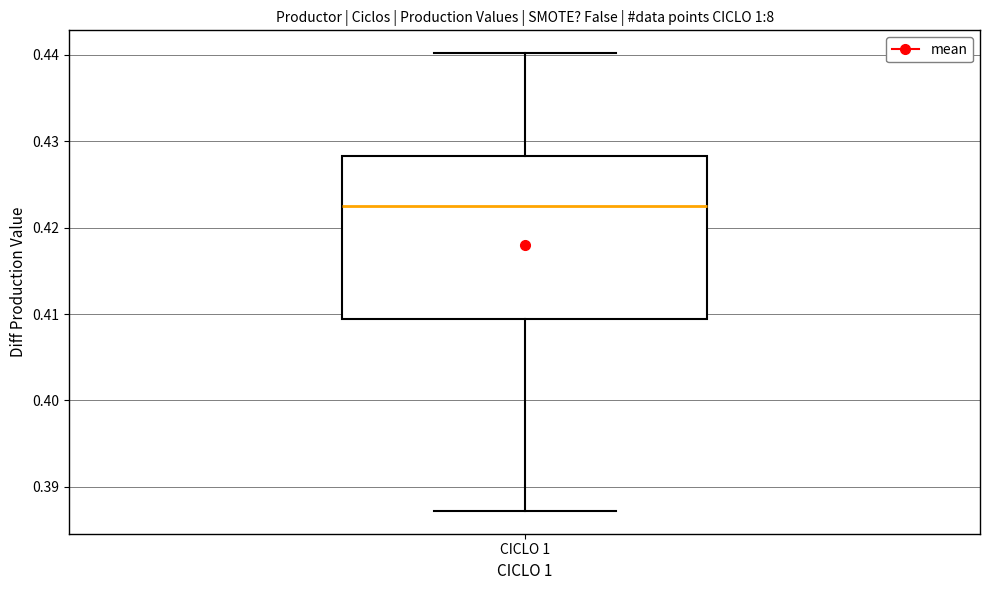

Where does the lower whisker of the box for CICLO 1 end on the y-axis? The values are not printed on the chart, so give them approximately, as read against the axis.

0.387